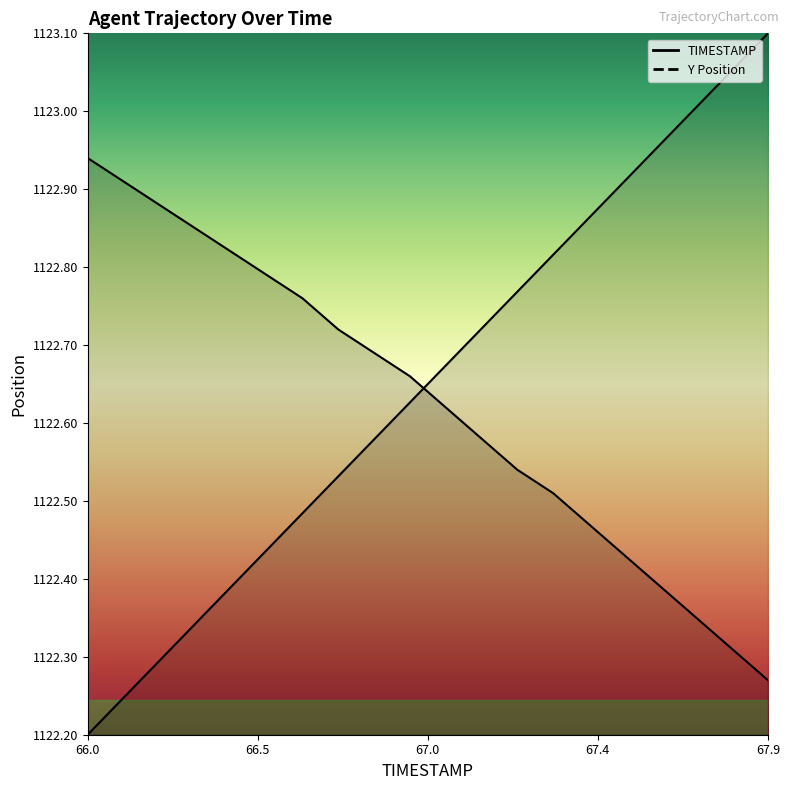

Count the number of data series in this chart.

2